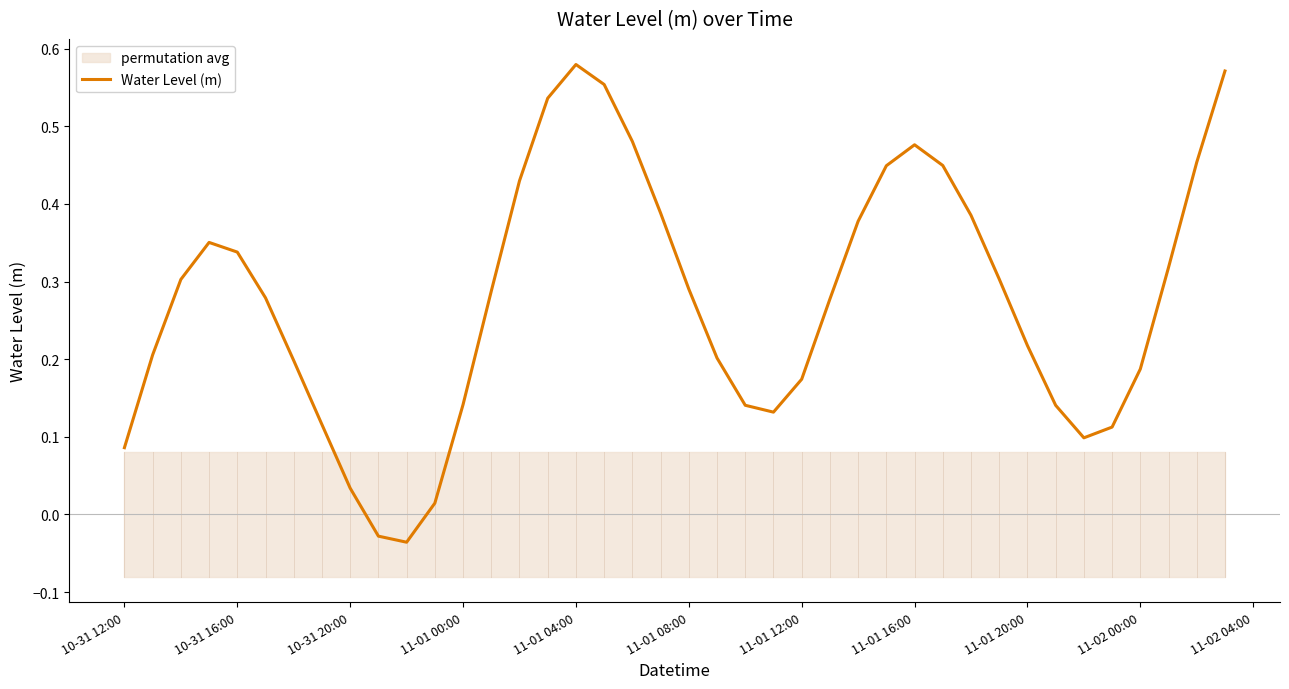

At which label does Water Level (m) first exceed 0?

10-31 12:00